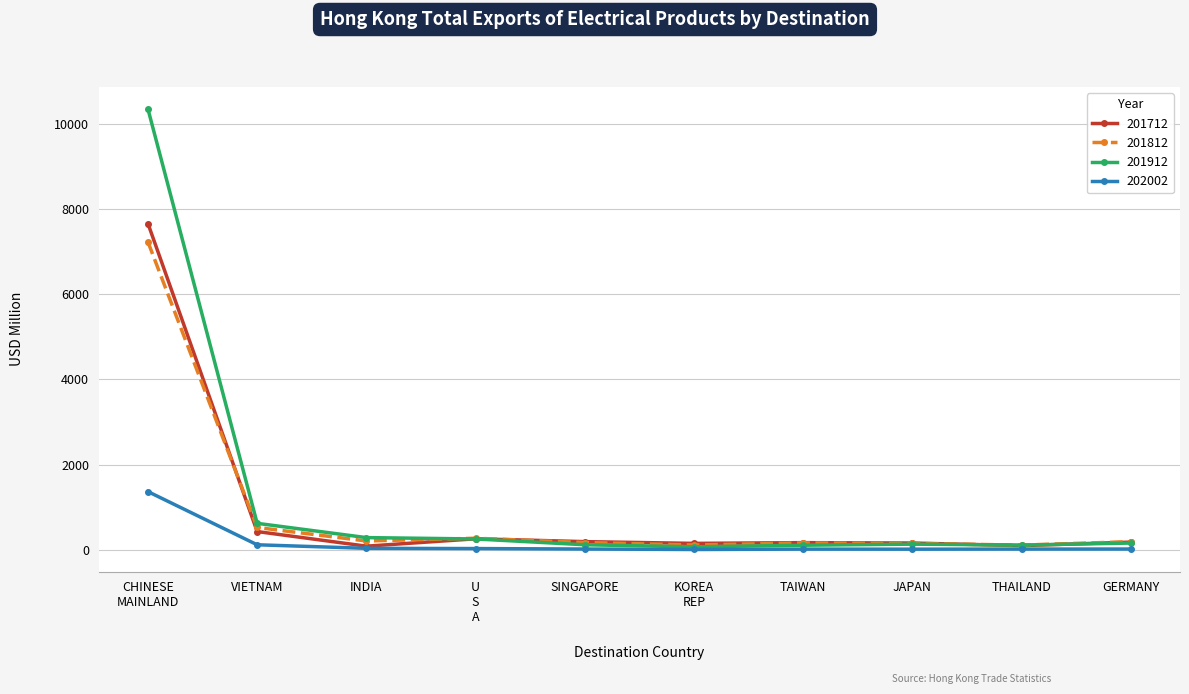

How many data points does each series have?

10